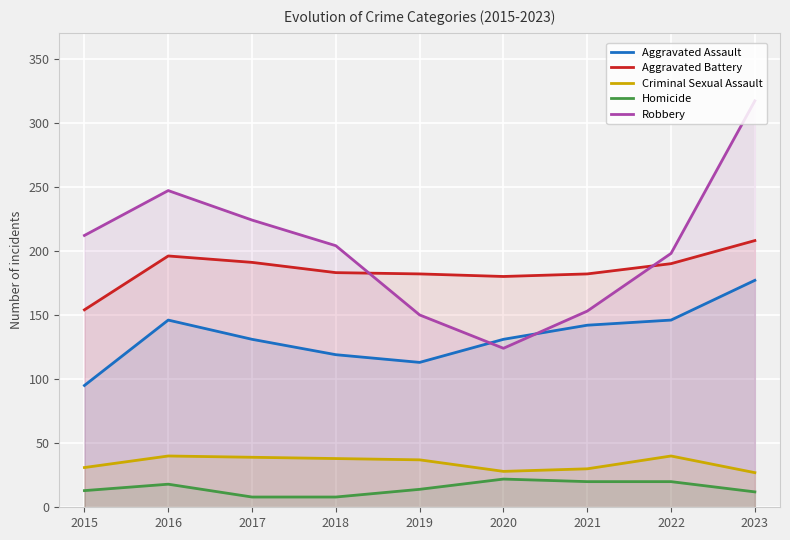

Reading left to right, transcribe all the data shown in this chart.

Aggravated Assault: 95	146	131	119	113	131	142	146	177
Aggravated Battery: 154	196	191	183	182	180	182	190	208
Criminal Sexual Assault: 31	40	39	38	37	28	30	40	27
Homicide: 13	18	8	8	14	22	20	20	12
Robbery: 212	247	224	204	150	124	153	198	317